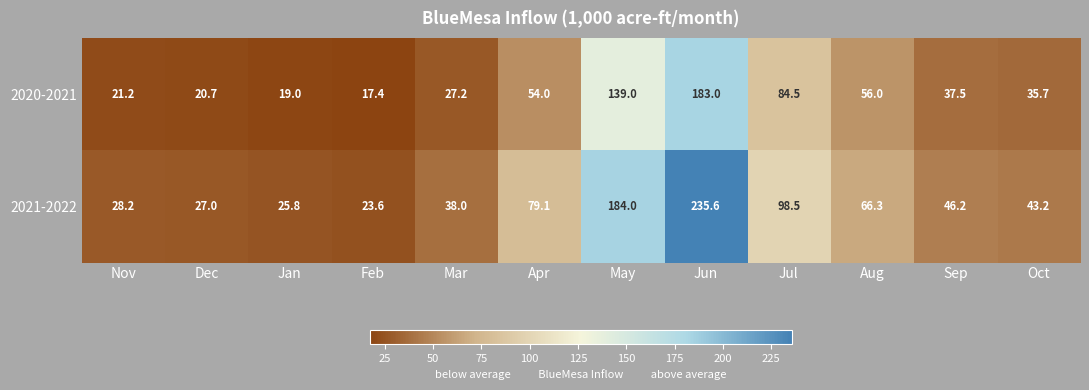

The value of 2021-2022 at Aug is 66.3. True or false?

True